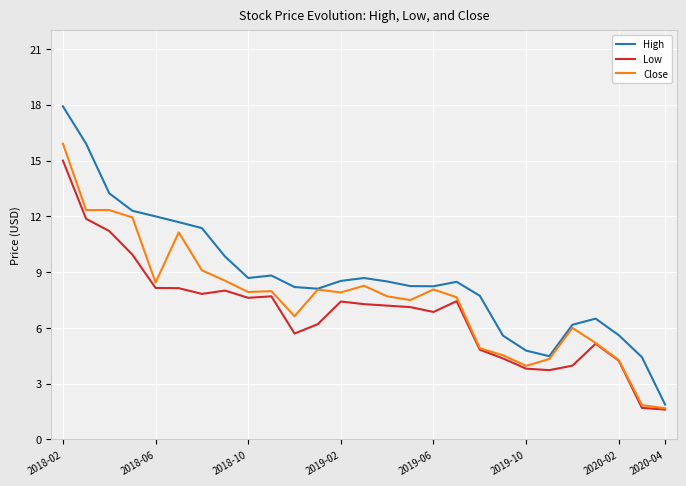

Which series has the largest total across all categories?

High